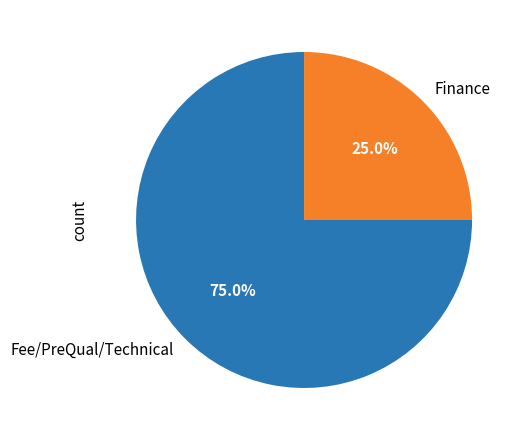

What is the ratio of the value at Fee/PreQual/Technical to the value at Finance?

3.0